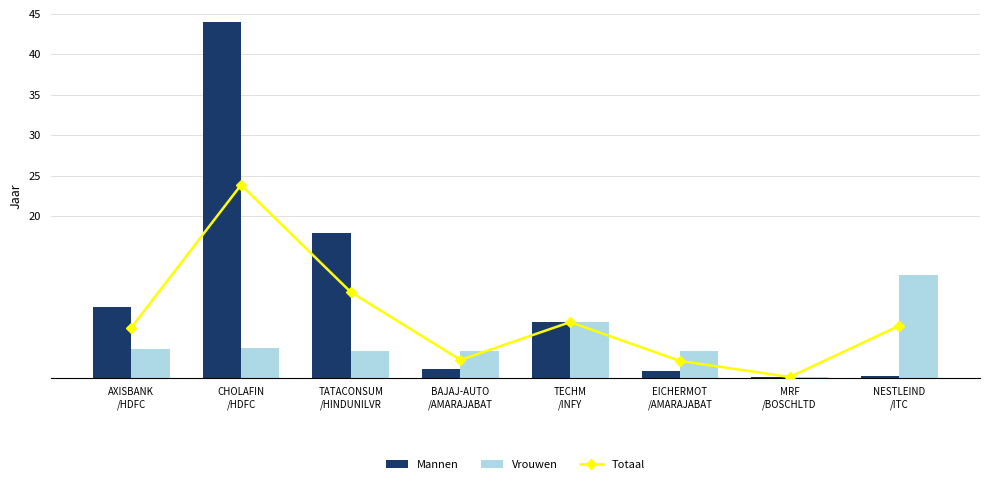

Reading left to right, extract all data points from this chart.

Totaal: AXISBANK
/HDFC=6.2	CHOLAFIN
/HDFC=23.8	TATACONSUM
/HINDUNILVR=10.6	BAJAJ-AUTO
/AMARAJABAT=2.2	TECHM
/INFY=6.9	EICHERMOT
/AMARAJABAT=2.1	MRF
/BOSCHLTD=0.1	NESTLEIND
/ITC=6.4
Mannen: AXISBANK
/HDFC=8.8	CHOLAFIN
/HDFC=44.0	TATACONSUM
/HINDUNILVR=17.9	BAJAJ-AUTO
/AMARAJABAT=1.1	TECHM
/INFY=6.9	EICHERMOT
/AMARAJABAT=0.8	MRF
/BOSCHLTD=0.0	NESTLEIND
/ITC=0.2
Vrouwen: AXISBANK
/HDFC=3.6	CHOLAFIN
/HDFC=3.7	TATACONSUM
/HINDUNILVR=3.3	BAJAJ-AUTO
/AMARAJABAT=3.3	TECHM
/INFY=6.9	EICHERMOT
/AMARAJABAT=3.3	MRF
/BOSCHLTD=0.1	NESTLEIND
/ITC=12.7